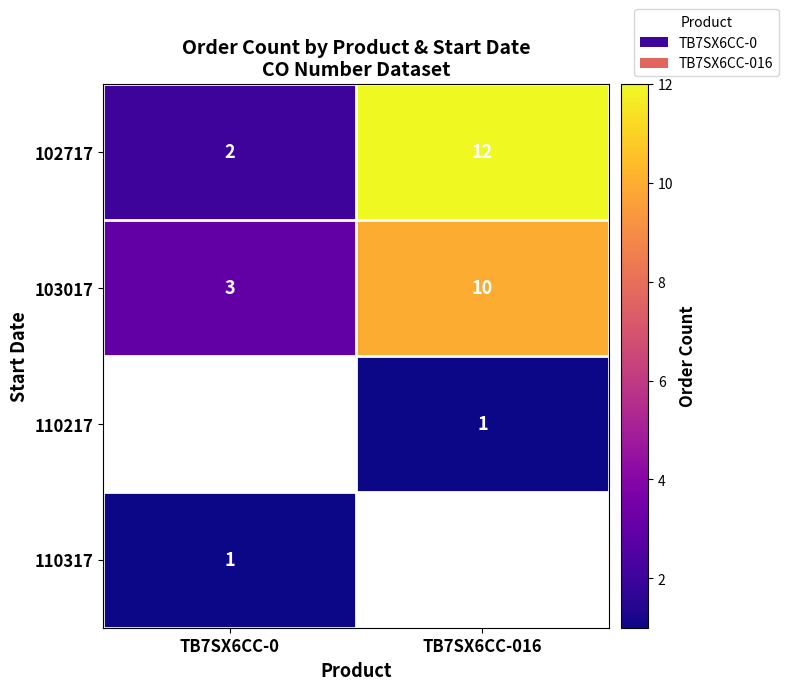

At how many categories does at least one series exceed 6?

1